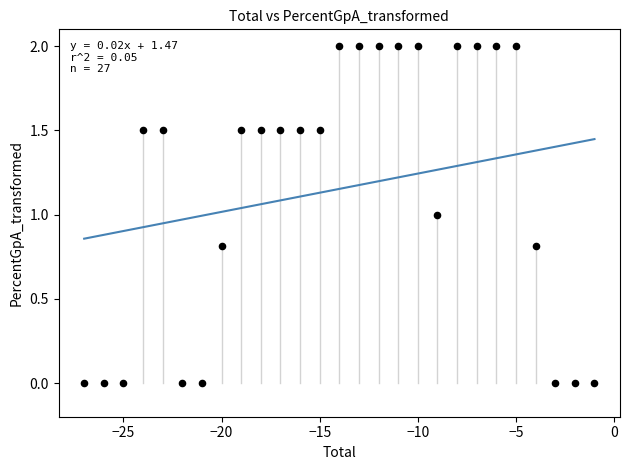

What is the range of Y values (max minus min)?

2.0